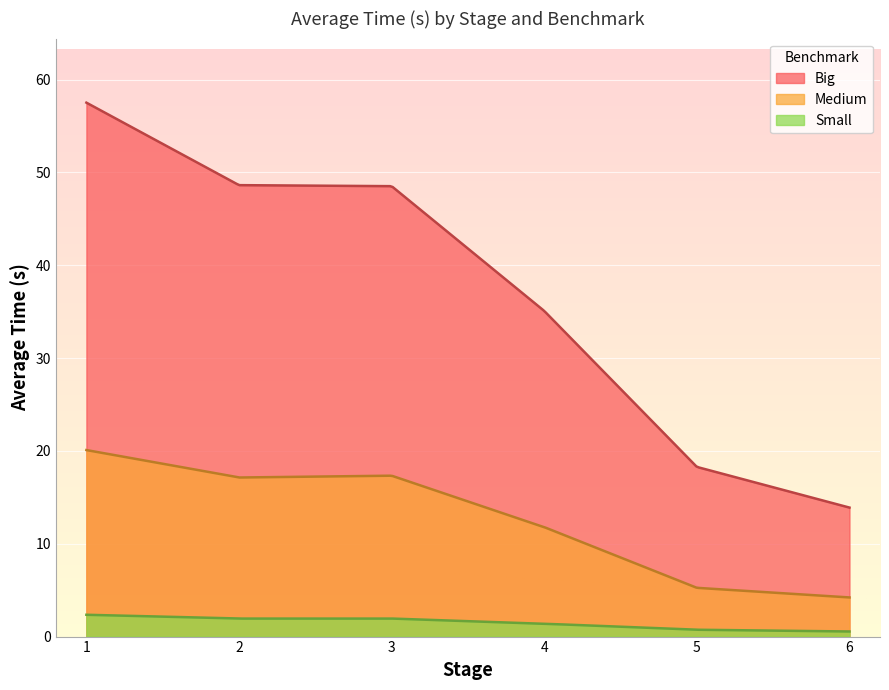

True or false: Medium has more than 0 points higher than both neighbors.

True